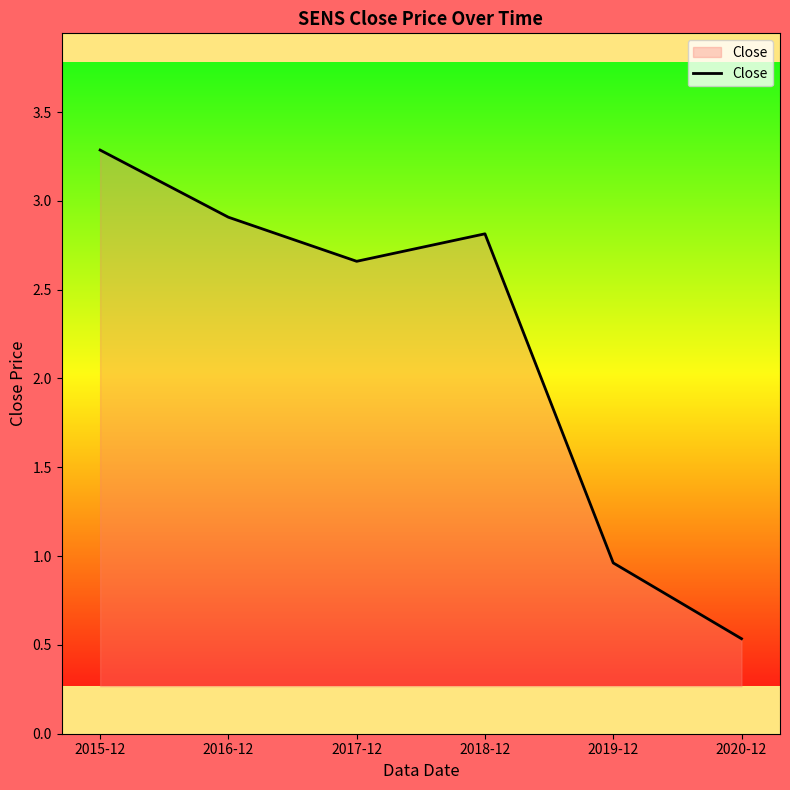

Rank the categories by value from highest to lowest.

2015-12, 2016-12, 2018-12, 2017-12, 2019-12, 2020-12